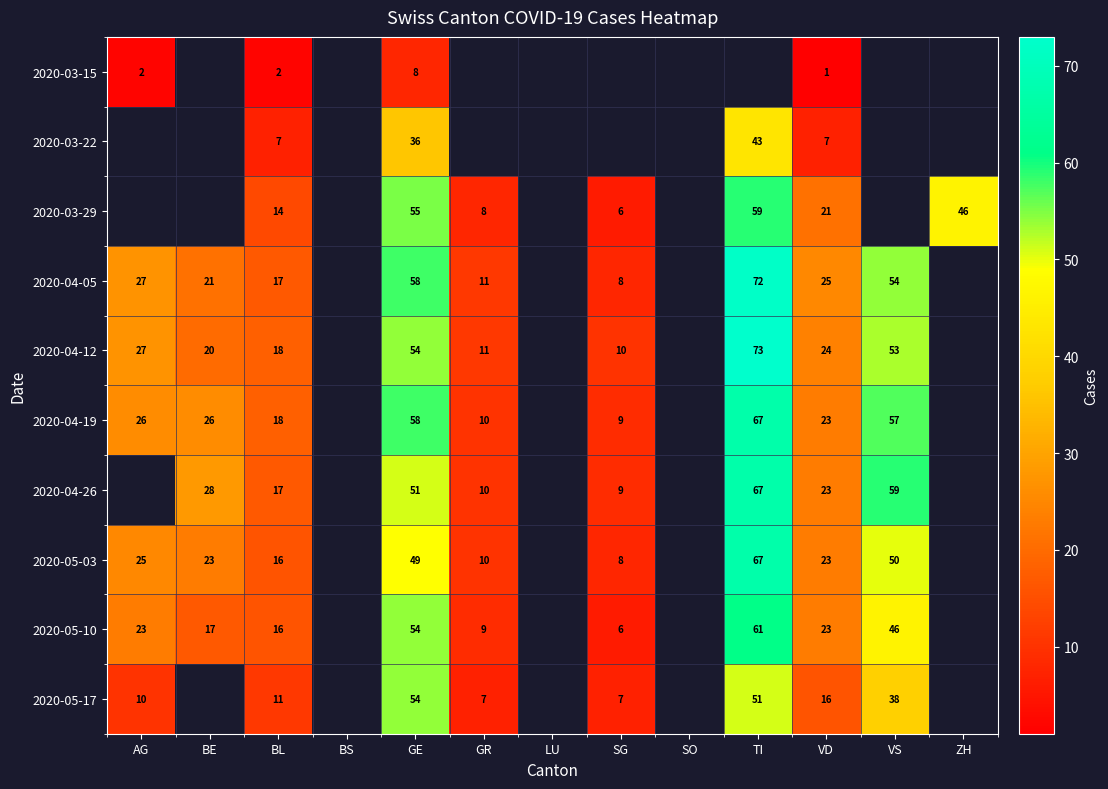

True or false: 2020-03-15 has a value of 1 at BL.

False